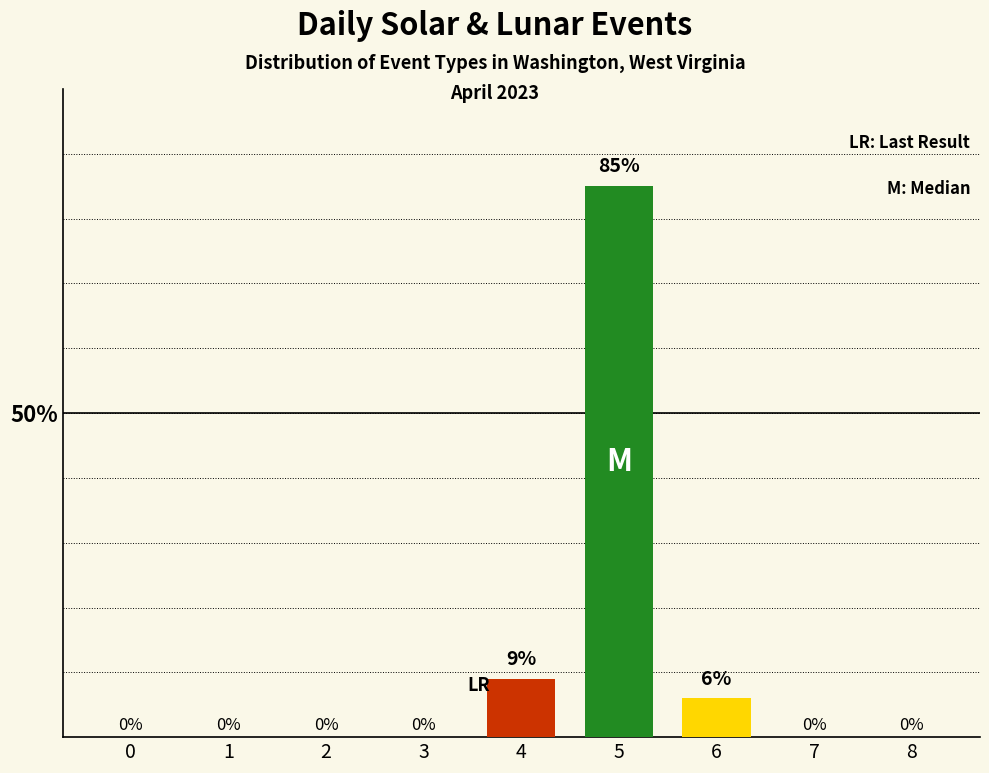

Which category has the highest value across all series?

5